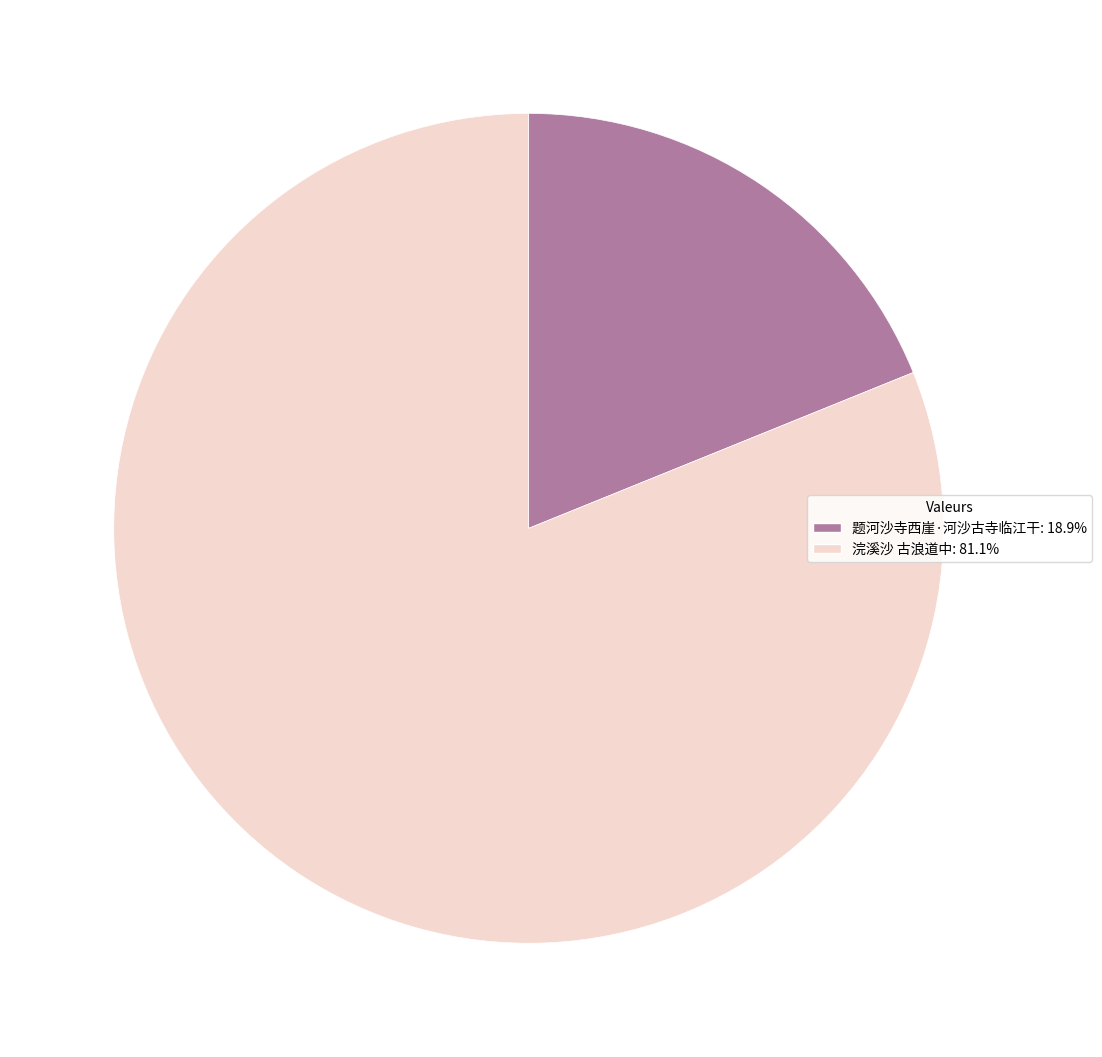

Does any single category account for the majority?

Yes